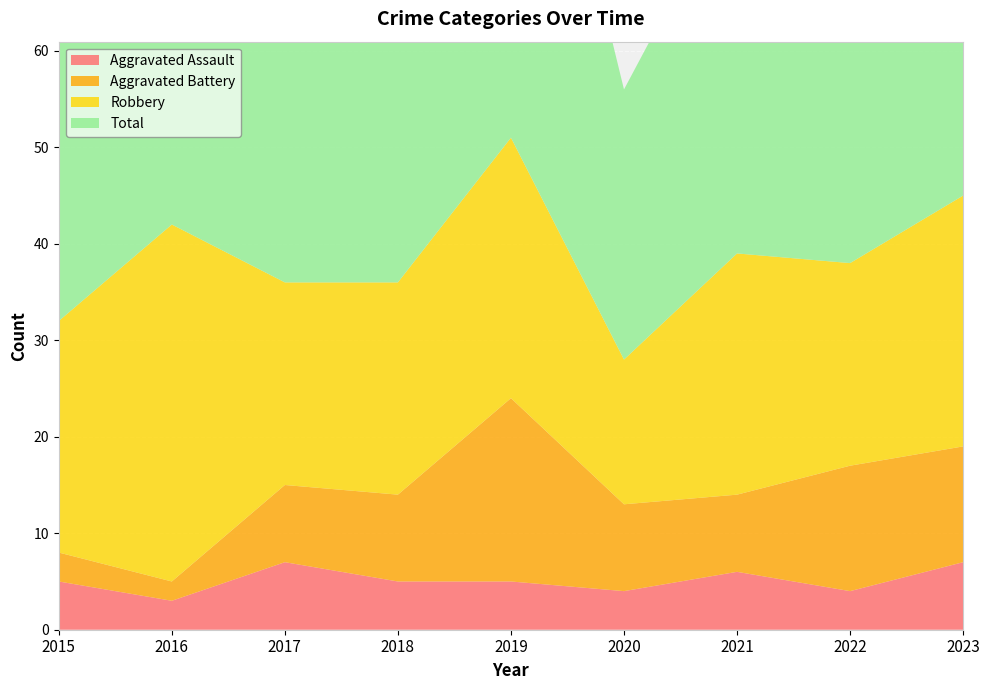

Reading left to right, extract all data points from this chart.

Aggravated Assault: 5	3	7	5	5	4	6	4	7
Aggravated Battery: 3	2	8	9	19	9	8	13	12
Robbery: 24	37	21	22	27	15	25	21	26
Total: 32	42	36	38	53	28	39	39	47